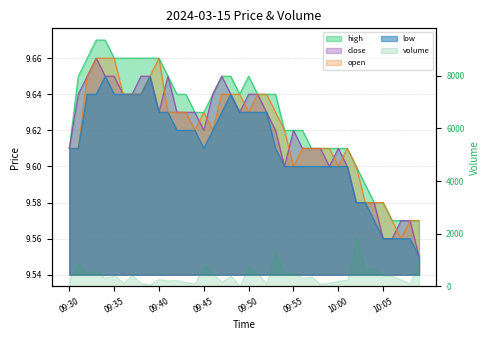

How many times do close and open cross each other?

8